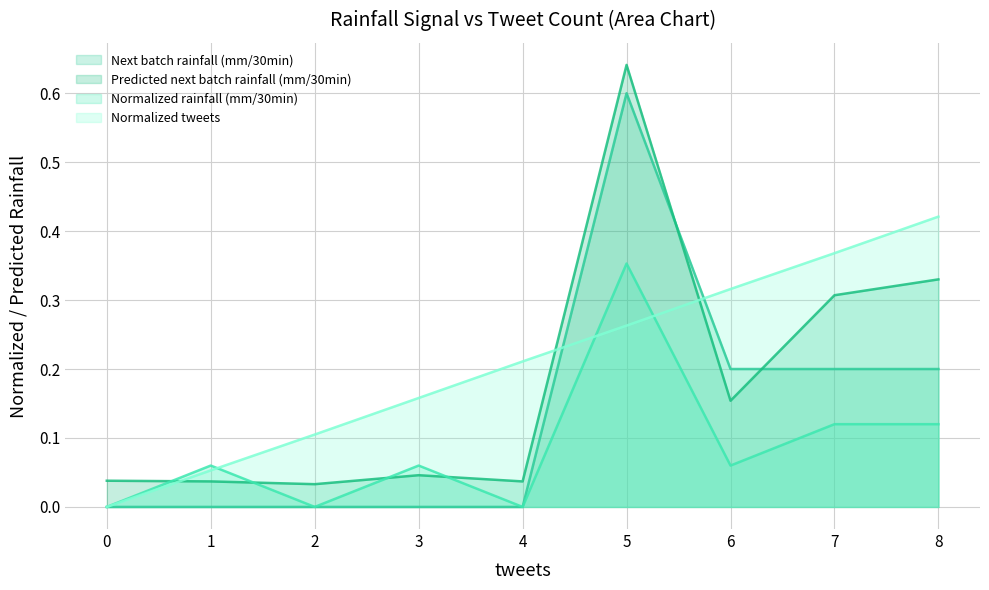

Does the chart display data point markers on the line(s)?

No